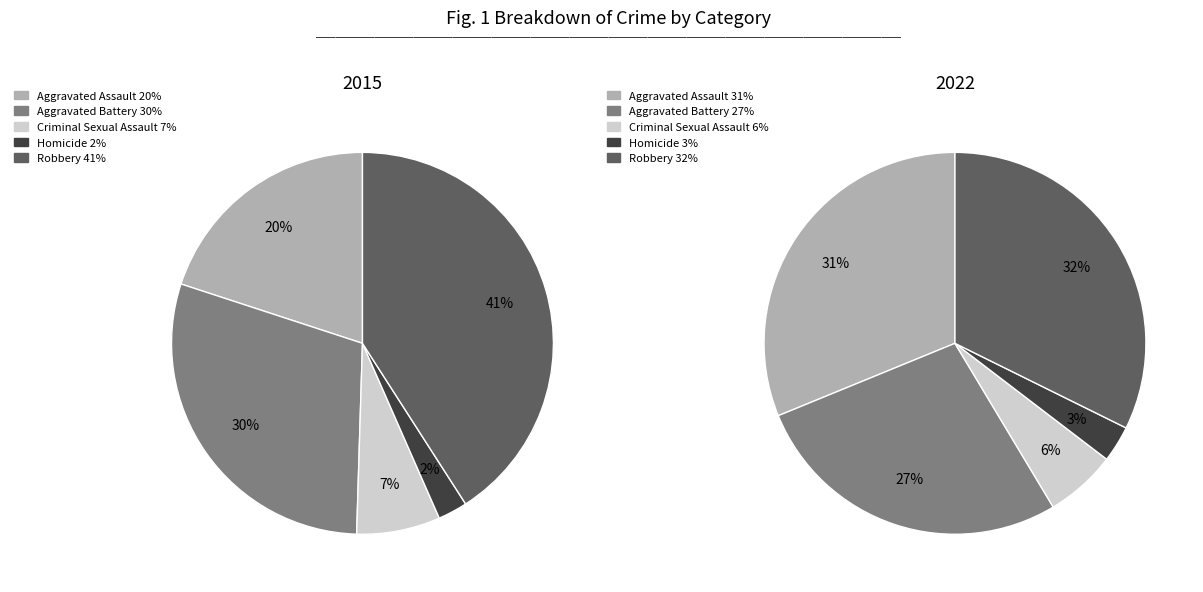

What percentage is the Aggravated Battery slice, to the nearest percent?

30%